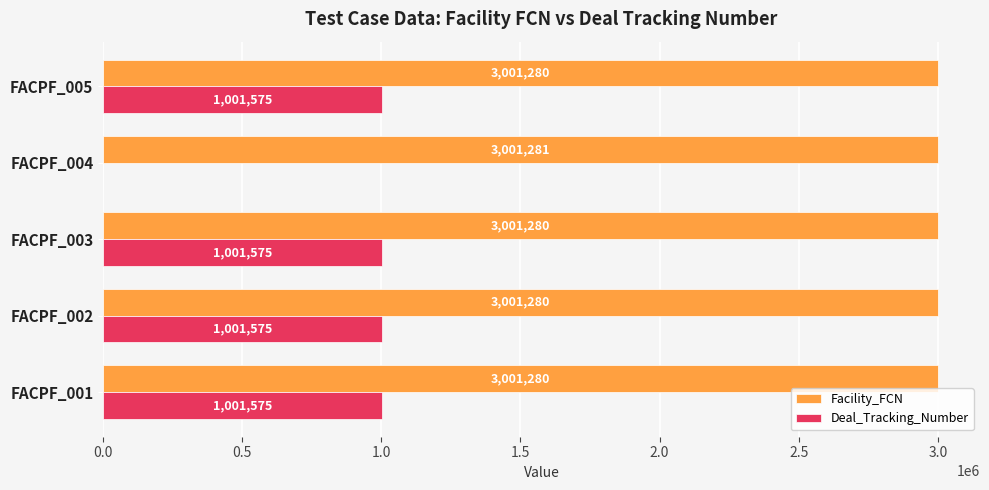

Is it true that Deal_Tracking_Number equals 536955 at FACPF_001?

False